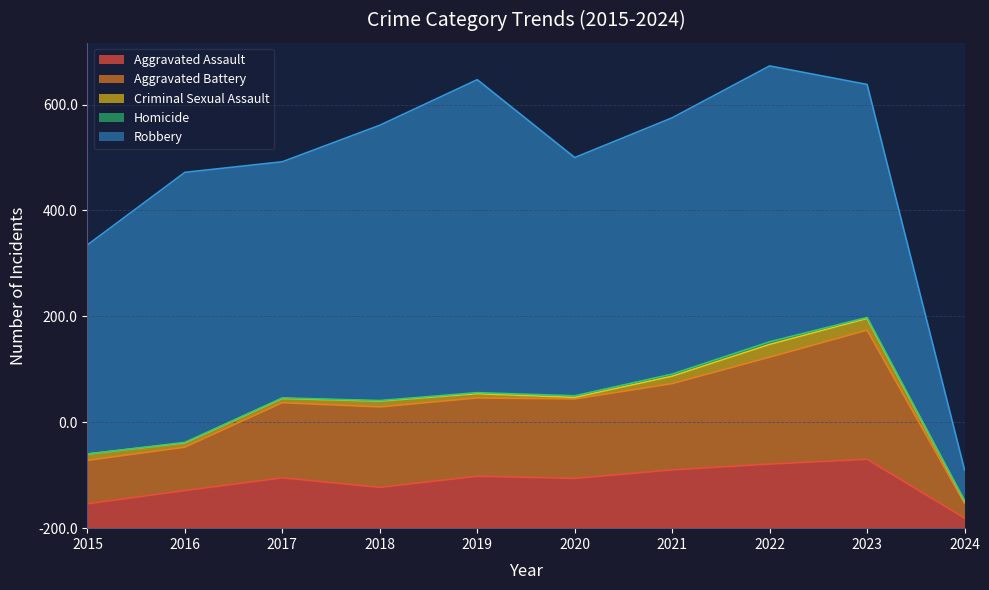

Reading right to left, what are all the values shown in this chart?

Aggravated Assault: 2024=19	2023=130	2022=121	2021=110	2020=94	2019=98	2018=77	2017=95	2016=71	2015=46
Aggravated Battery: 2024=28	2023=244	2022=202	2021=163	2020=150	2019=148	2018=152	2017=142	2016=82	2015=82
Criminal Sexual Assault: 2024=4	2023=22	2022=24	2021=14	2020=3	2019=8	2018=11	2017=8	2016=8	2015=12
Homicide: 2024=1	2023=2	2022=5	2021=4	2020=3	2019=2	2018=1	2017=1	2016=1	2015=0
Robbery: 2024=58	2023=440	2022=521	2021=484	2020=450	2019=591	2018=520	2017=446	2016=510	2015=395